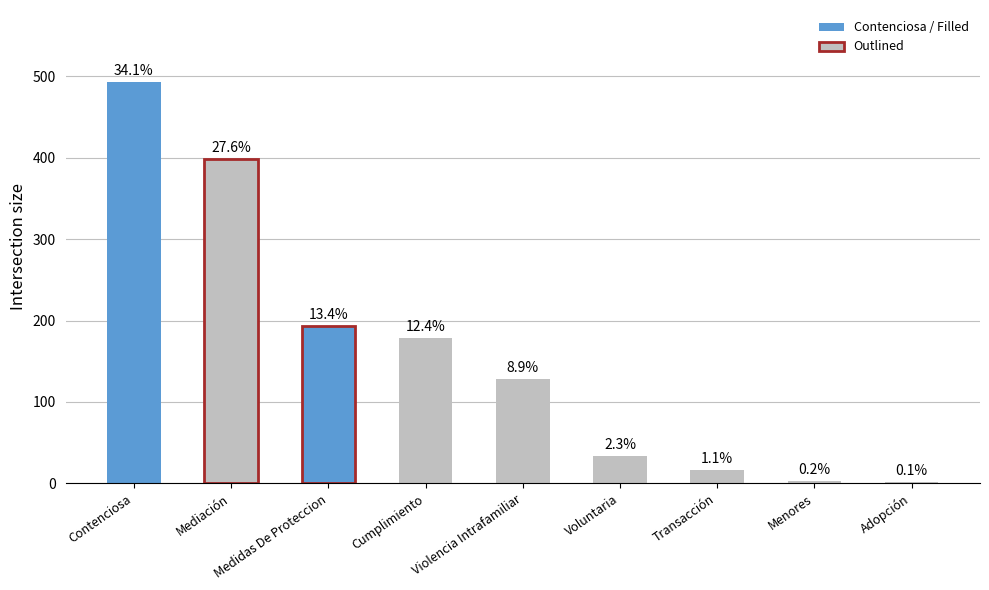

Which category has the highest value across all series?

Contenciosa